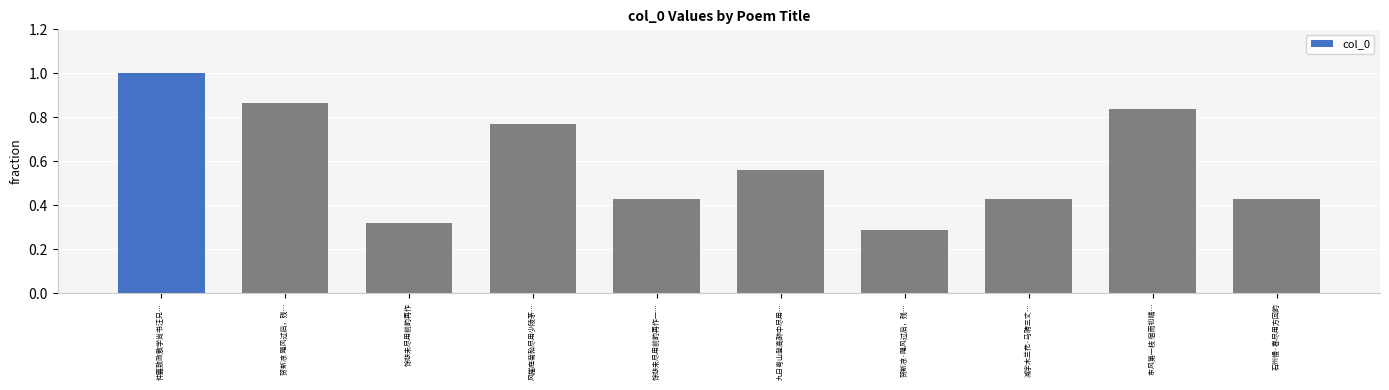

What is the label of the 4th bar from the right?

贺新凉·飓风过后，残…